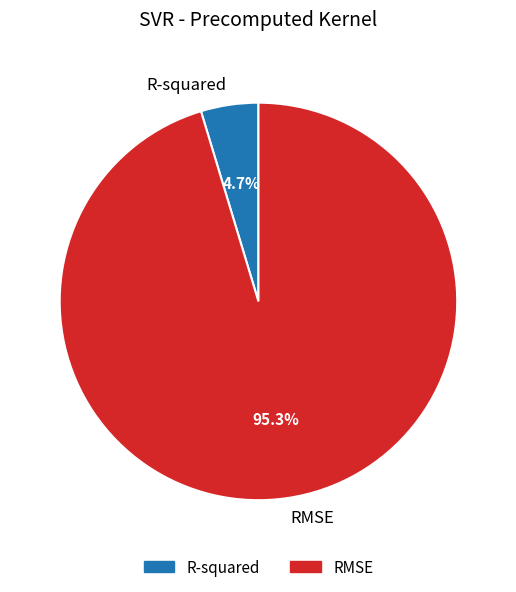

Count the number of slices in the pie.

2